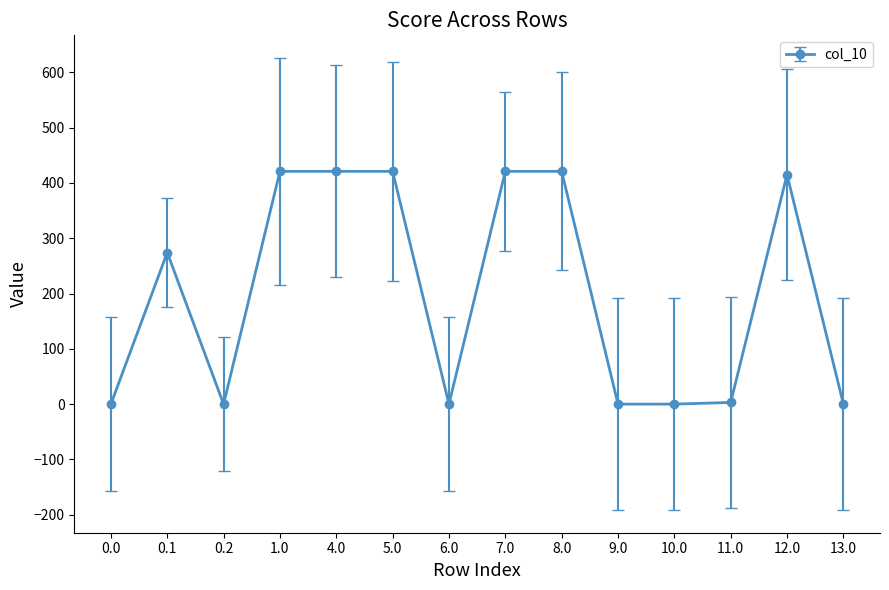

True or false: there are more than 0 points higher than both neighbors.

True